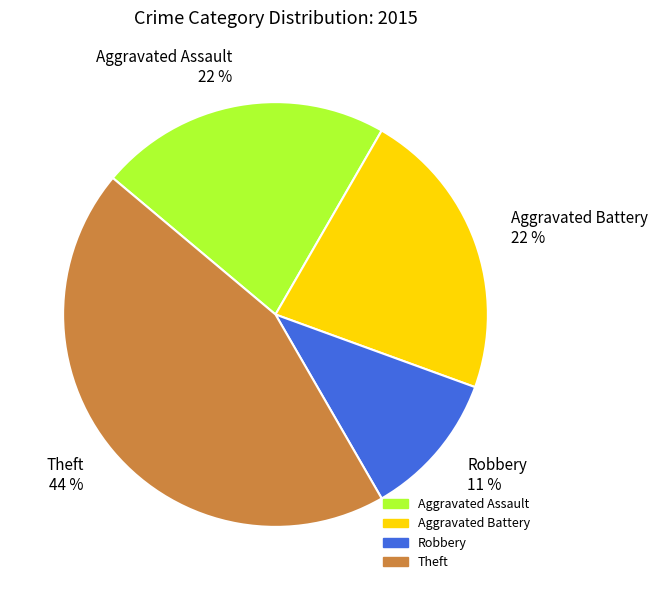

What percentage is the Robbery 11 % slice, to the nearest percent?

11%